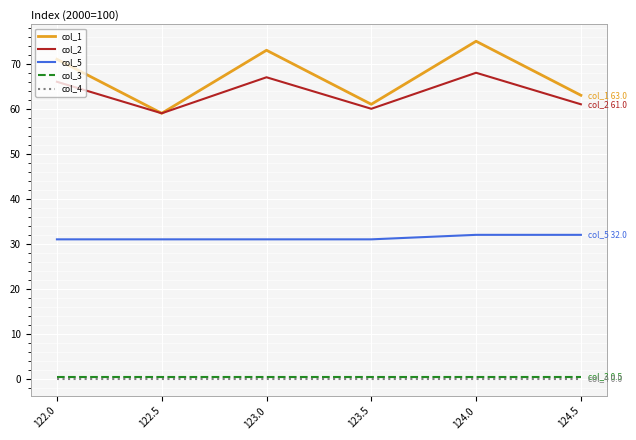

Is it true that col_2 equals 81.3 at 123.5?

False